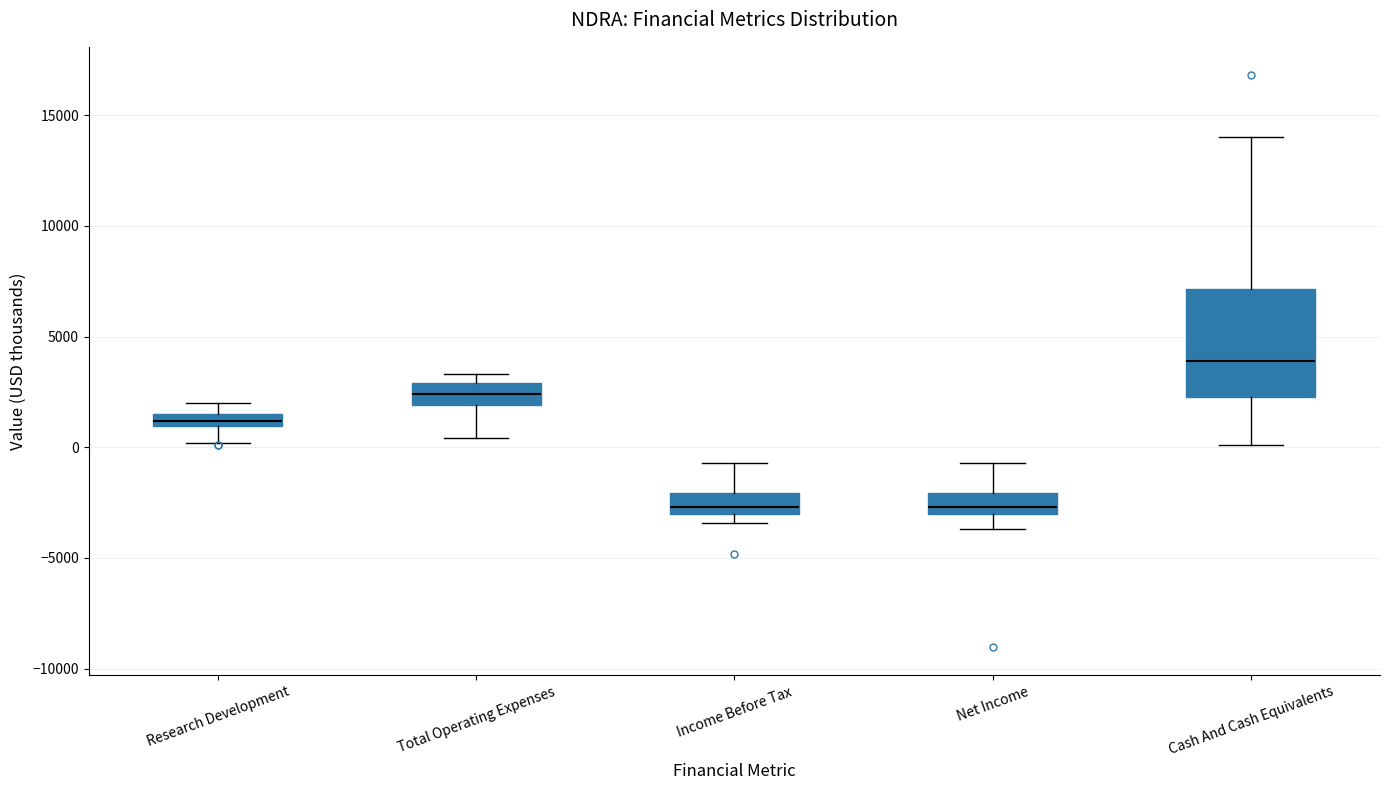

Which box's median line is the highest?

Cash And Cash Equivalents